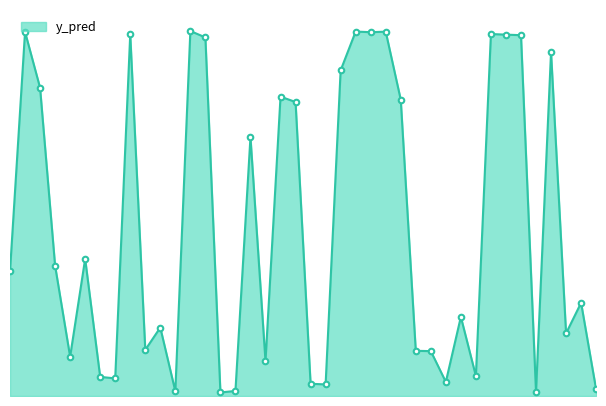

What is the difference between the second highest and second lowest values?

1.0